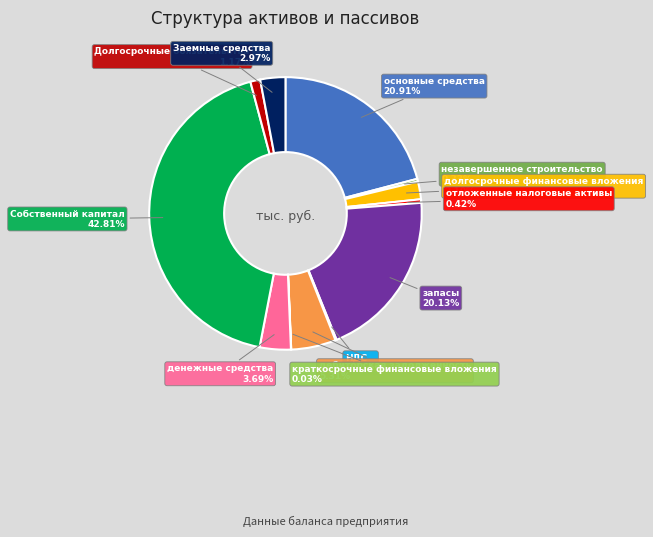

What is the ratio of the value at Собственный капитал to the value at долгосрочные финансовые вложения?

20.4